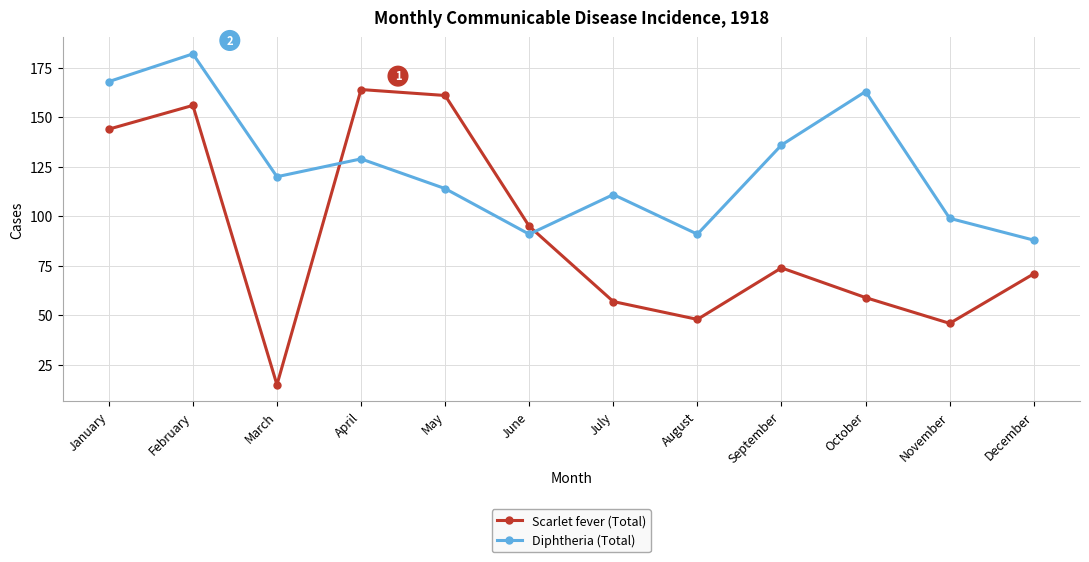

At October, list the series in order from largest to smallest.

Diphtheria (Total), Scarlet fever (Total)